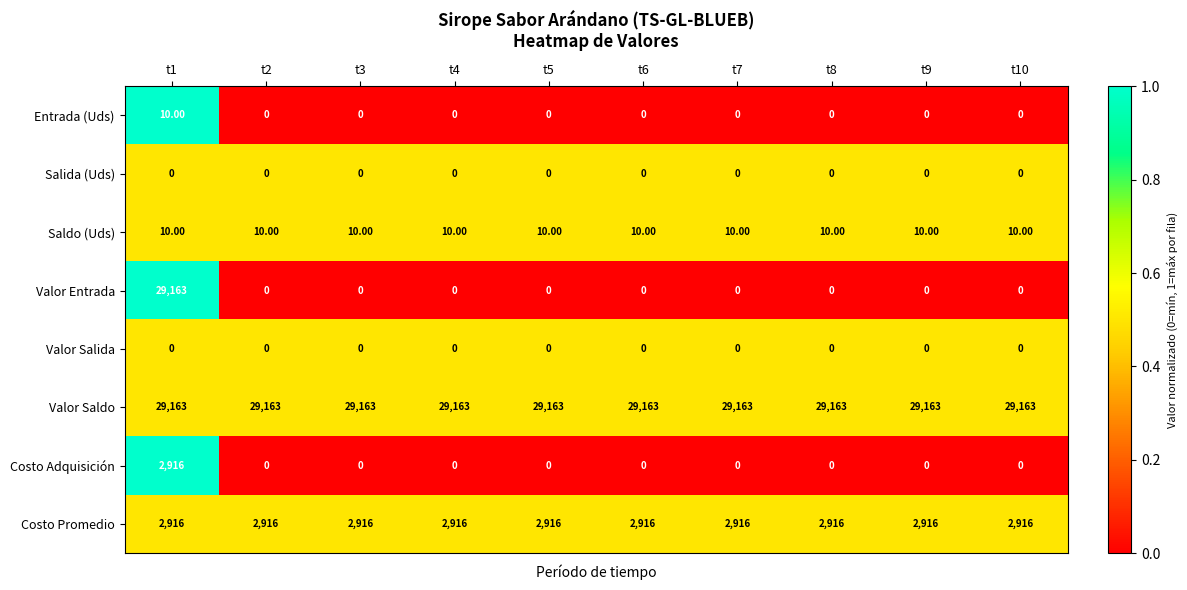

What is the difference between the highest and lowest values at t3?

29163